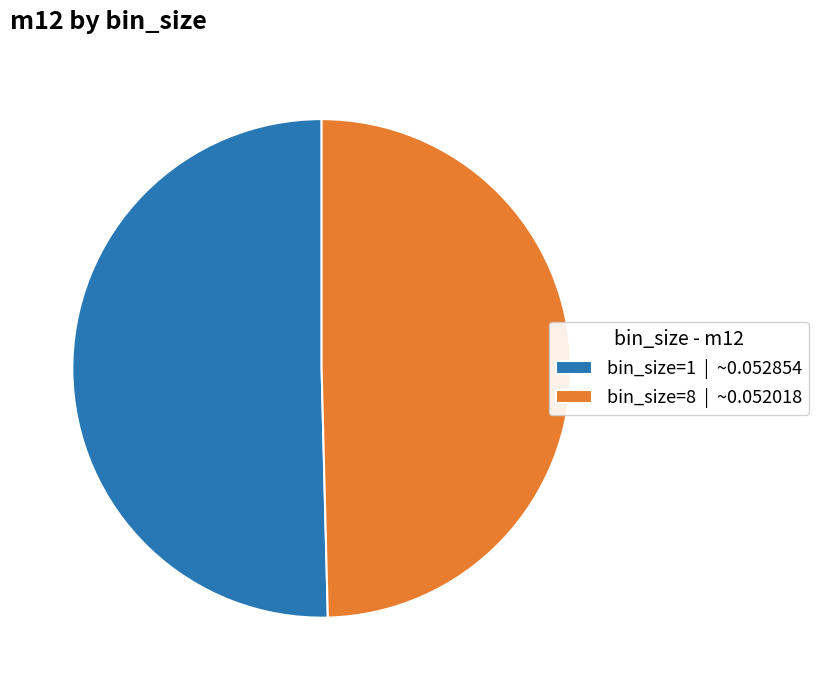

True or false: bin_size=1 accounts for 60% of the total.

False